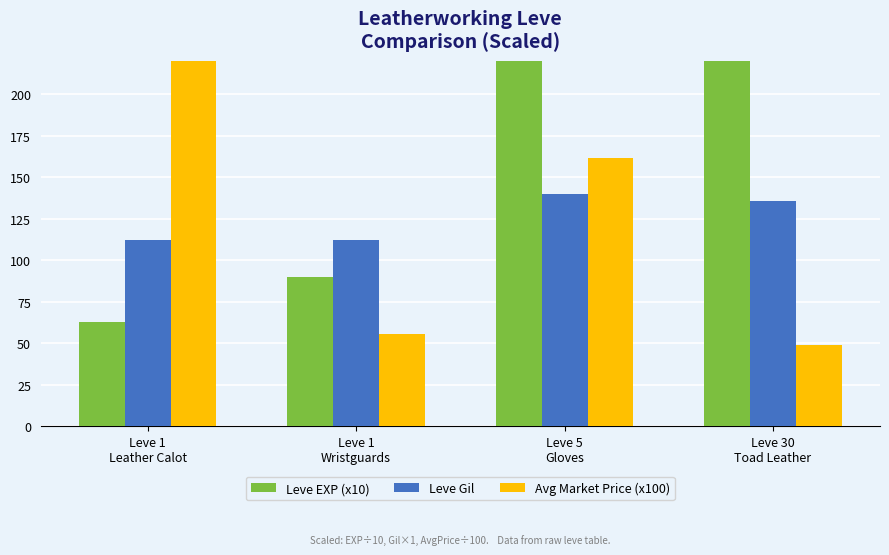

What is the minimum value for Leve Gil?

112.0